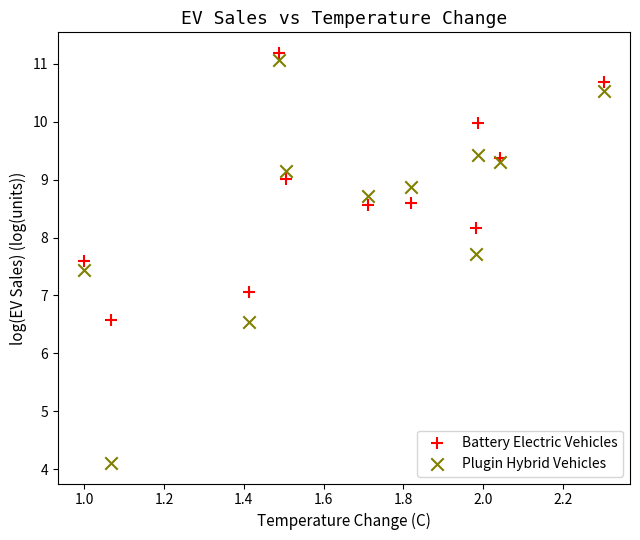

What is the X range (max minus min) for the scatter plot?

1.3